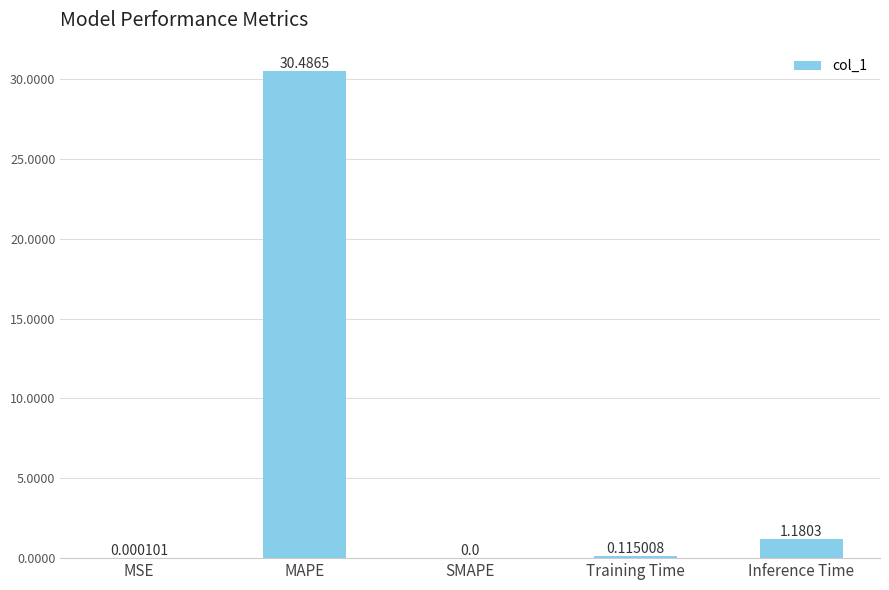

What is the sum of all values?

31.8